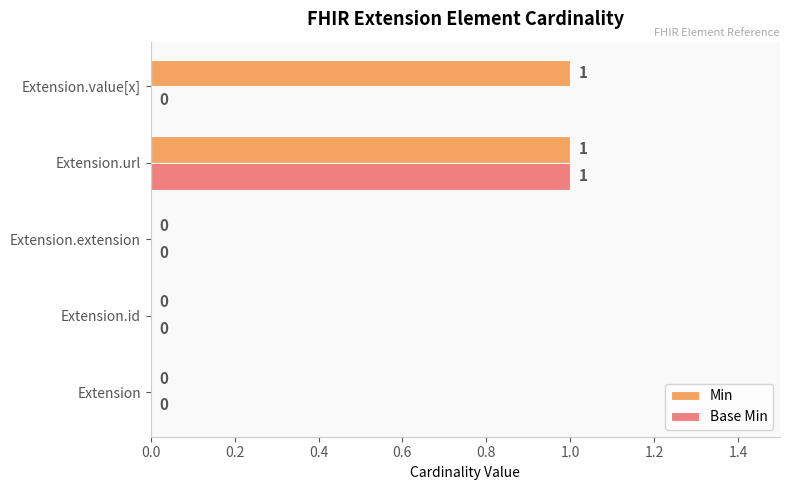

How many Base Min values are between 0 and 1?

5